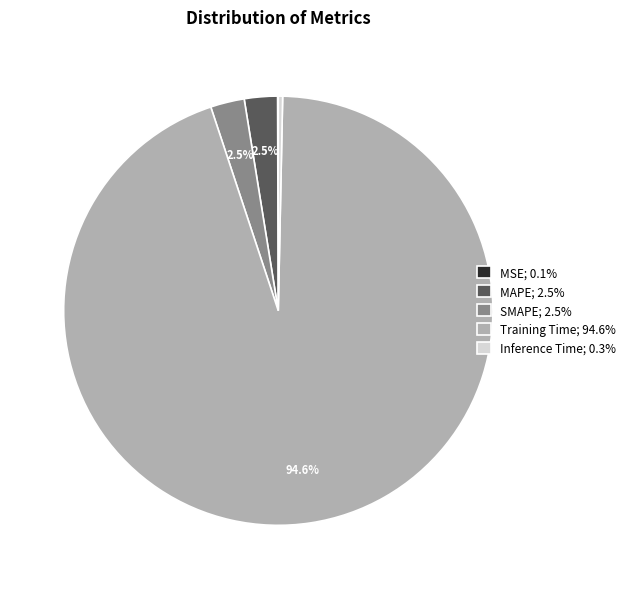

Does any single category account for the majority?

Yes